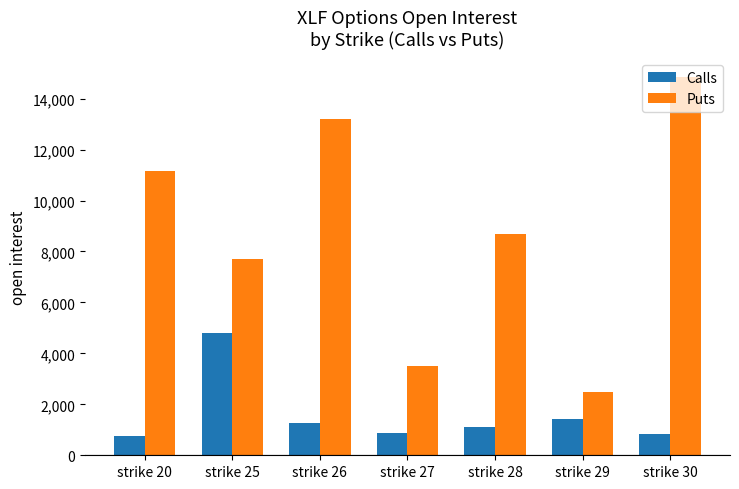

The value of Calls at strike 28 is 1953. True or false?

False